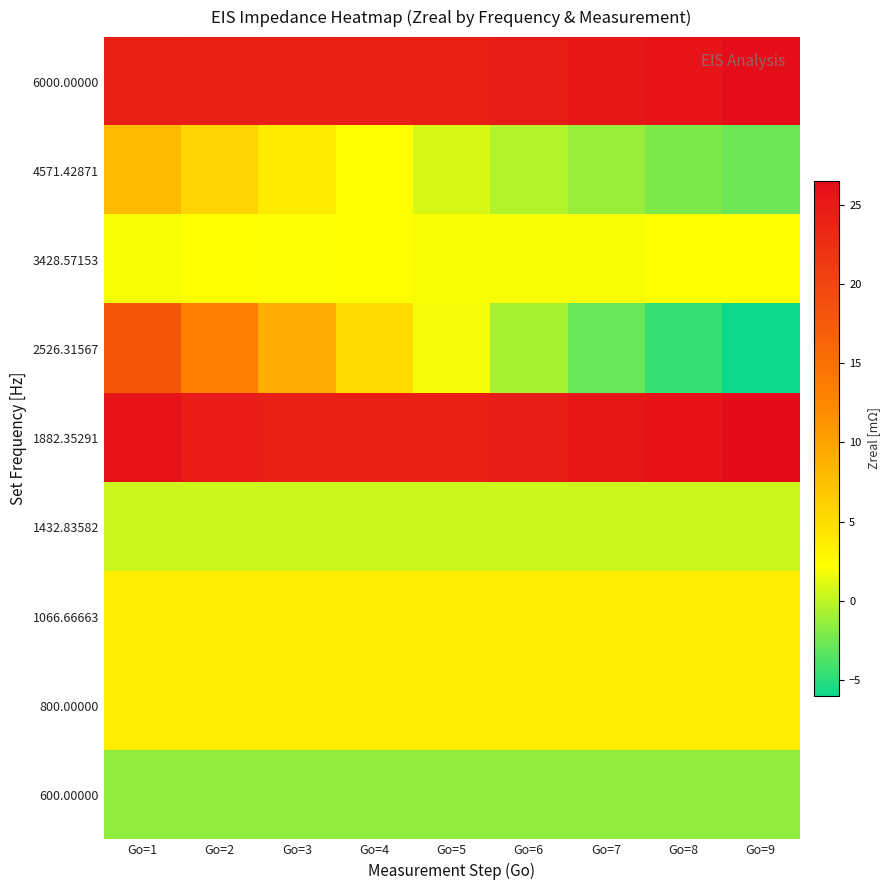

What is the spread (max minus min) of values at Go=9?

32.5